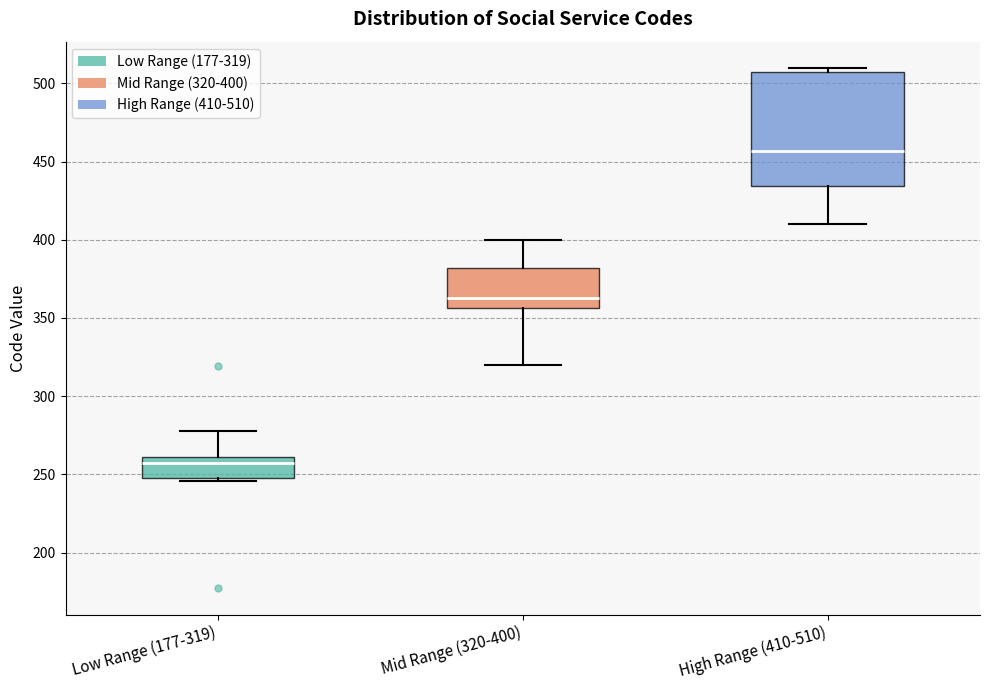

Where does the median line of the box for Mid Range (320-400) sit on the y-axis? The values are not printed on the chart, so give them approximately, as read against the axis.

365